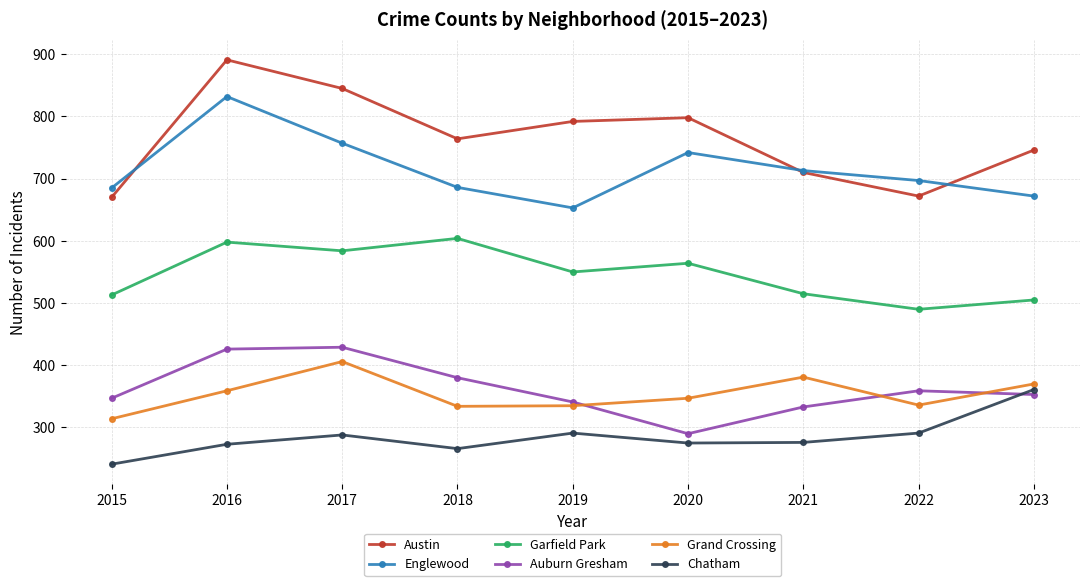

How many lines are shown in the chart?

6